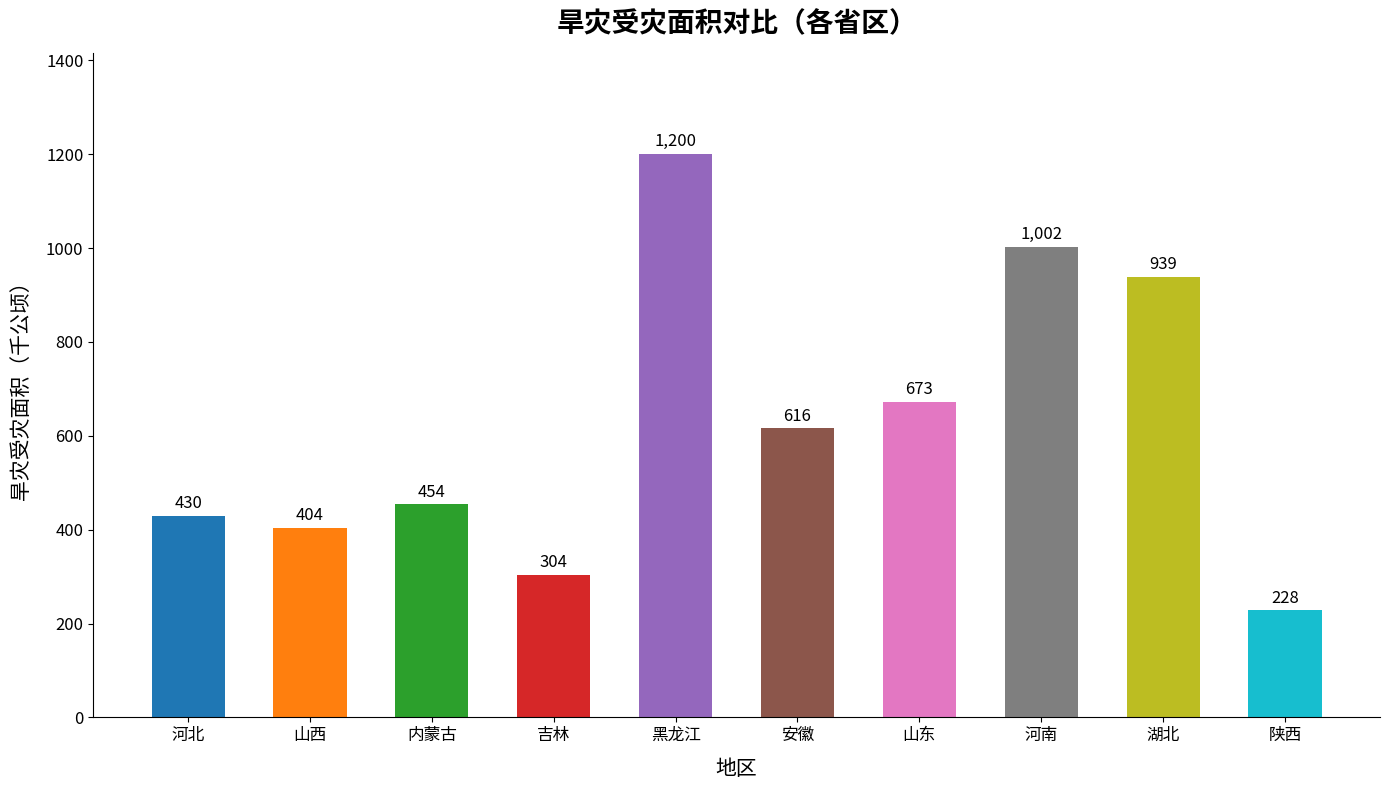

What is the difference between the maximum and minimum values?

972